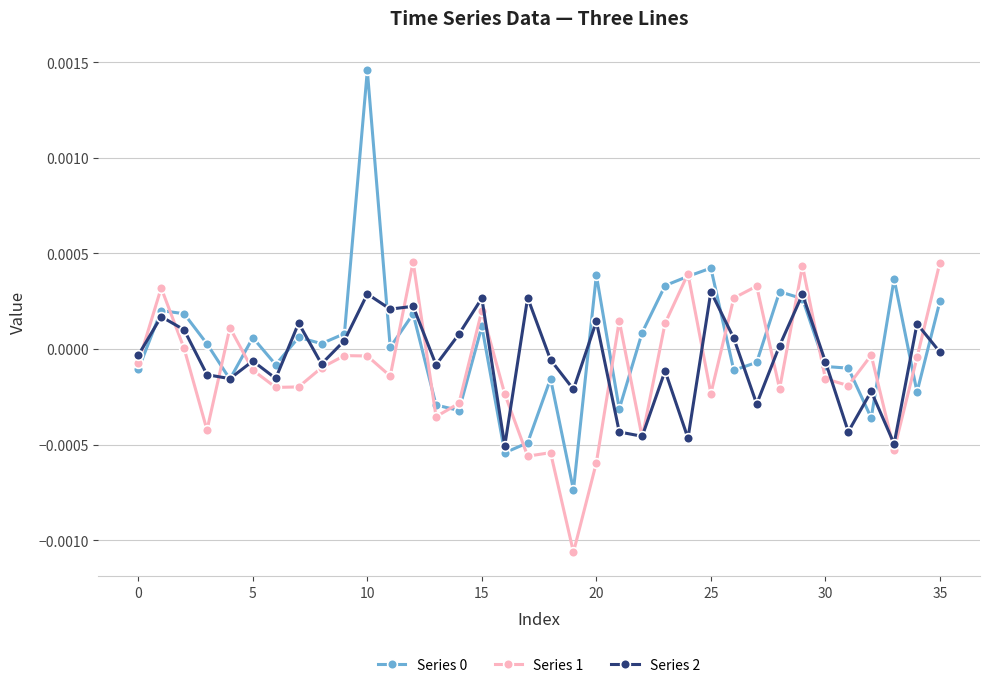

True or false: Series 1 has more than 2 points higher than both neighbors.

True